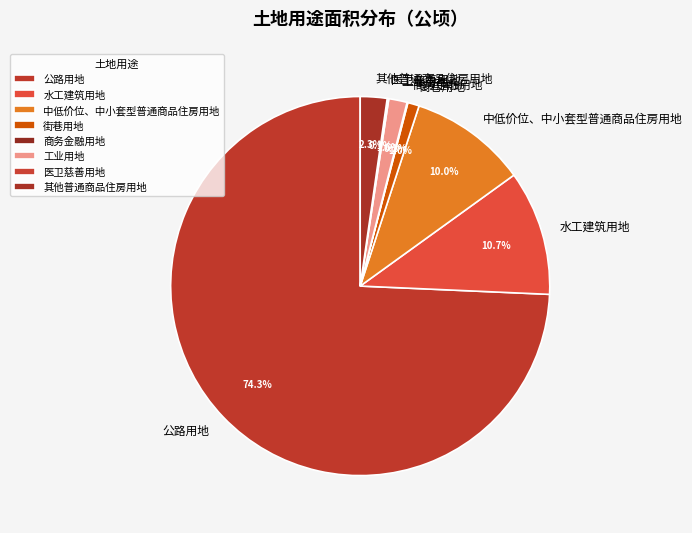

Which has a higher value, 工业用地 or 中低价位、中小套型普通商品住房用地?

中低价位、中小套型普通商品住房用地